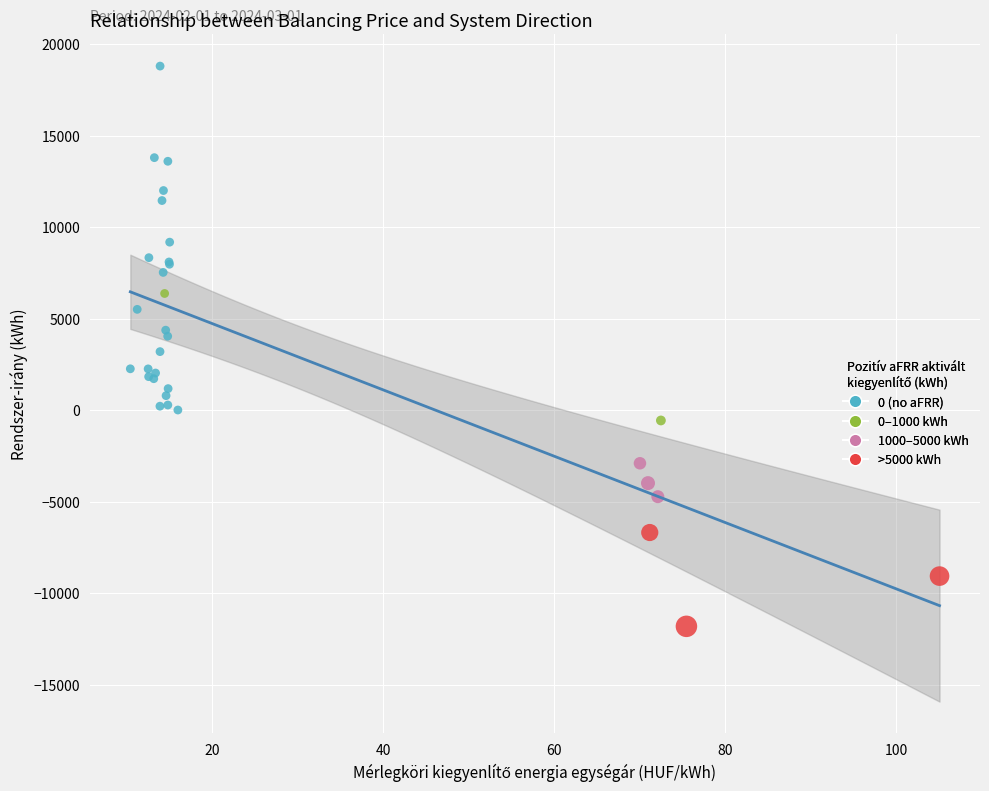

Which series has the widest spread of Y values?

0 (no aFRR)